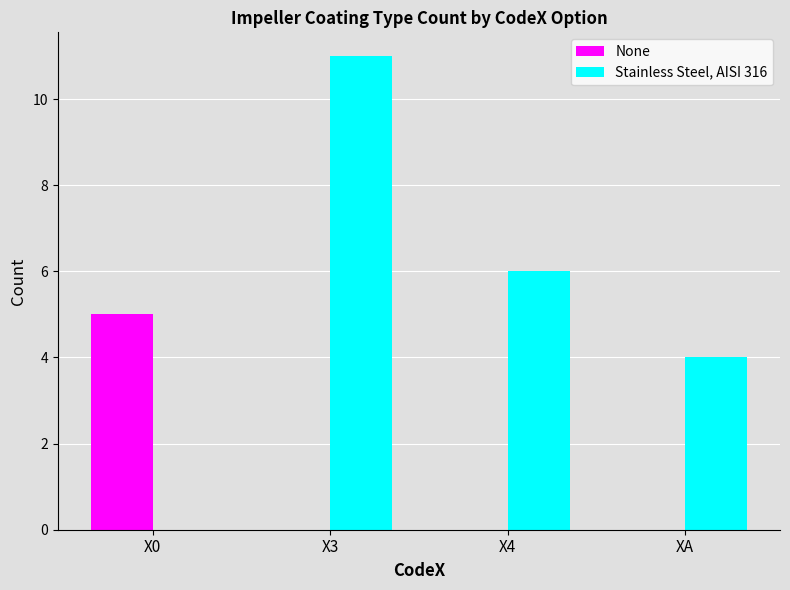

What are all the series names shown in the legend?

None, Stainless Steel, AISI 316